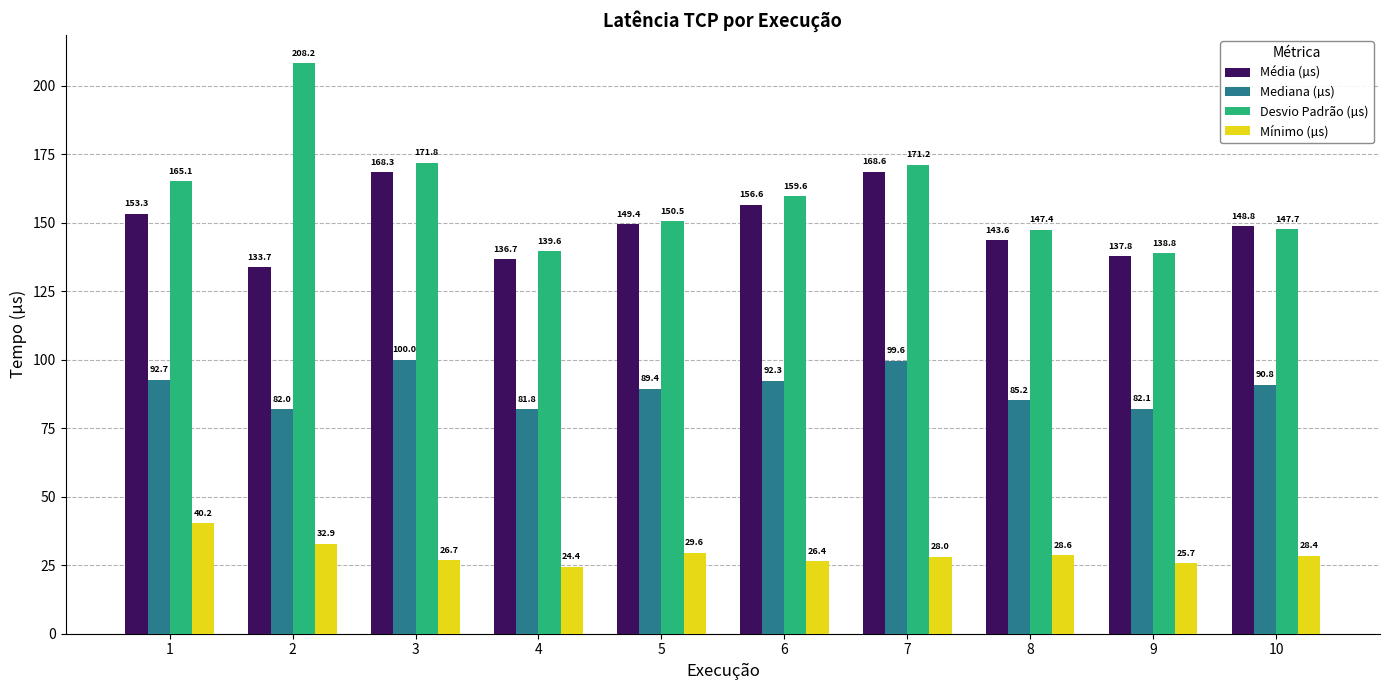

Reading left to right, what are all the values shown in this chart?

Média (µs): 153.3	133.7	168.3	136.7	149.4	156.6	168.6	143.6	137.8	148.8
Mediana (µs): 92.7	82.0	100.0	81.8	89.4	92.3	99.6	85.2	82.1	90.8
Desvio Padrão (µs): 165.1	208.2	171.8	139.6	150.5	159.6	171.2	147.4	138.8	147.7
Mínimo (µs): 40.2	32.9	26.7	24.4	29.6	26.4	28.0	28.6	25.7	28.4